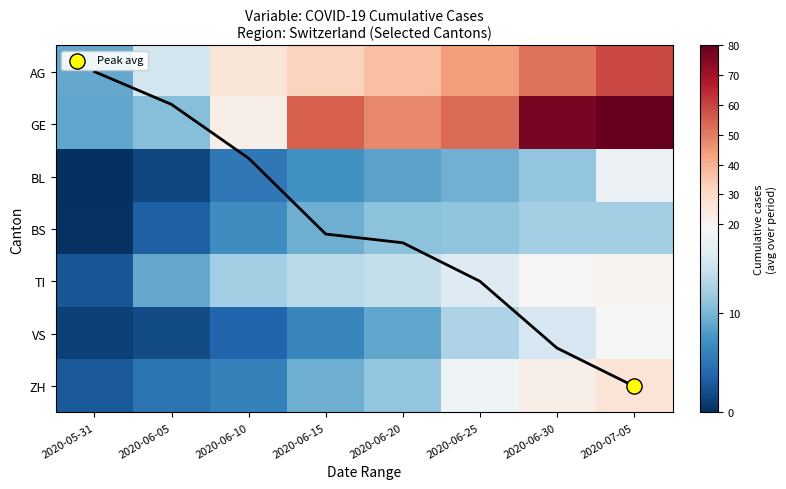

At which category is the sum across all series the highest?

2020-07-05